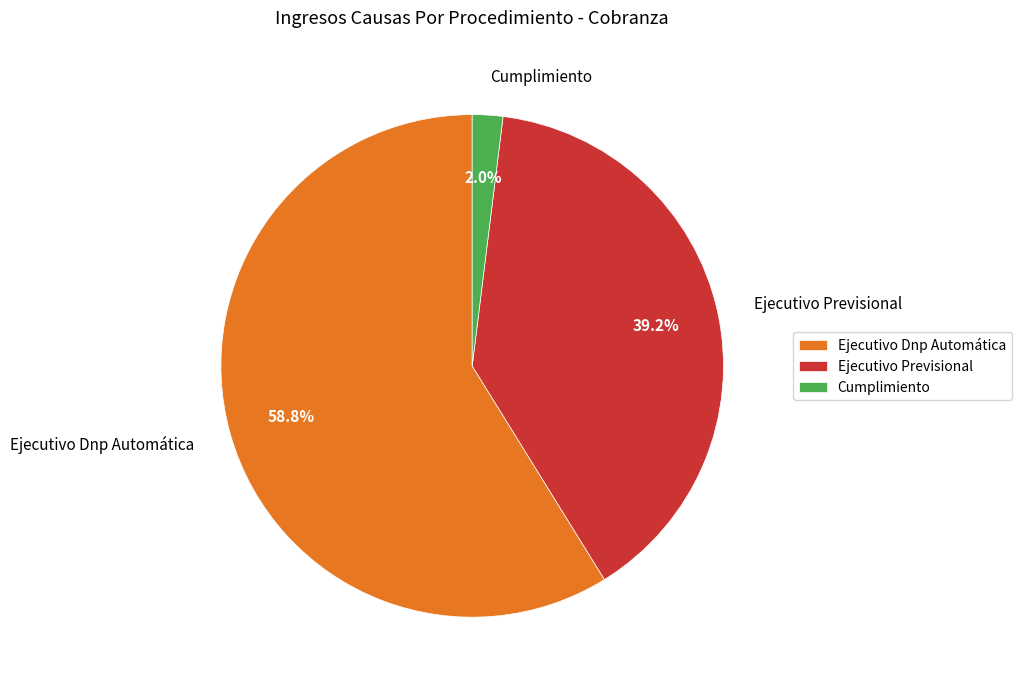

Is it true that Cumplimiento is 2% of the pie?

True